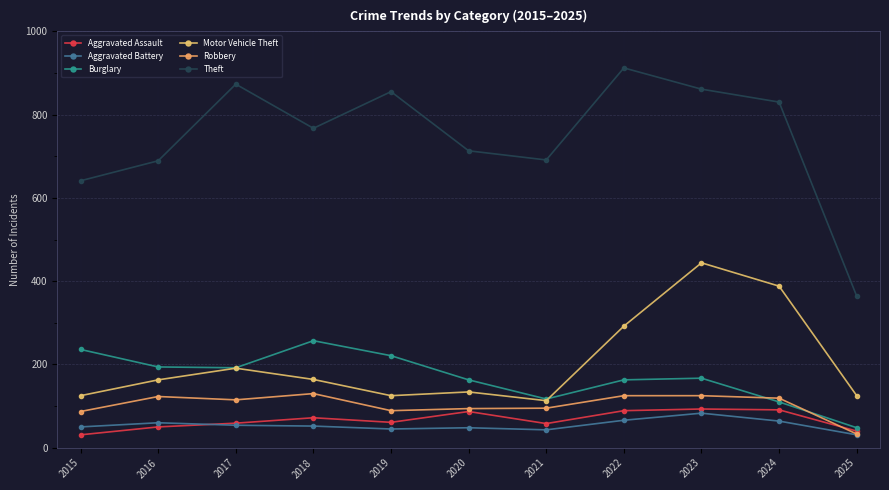

Between 2017 and 2016, which is larger?

2017